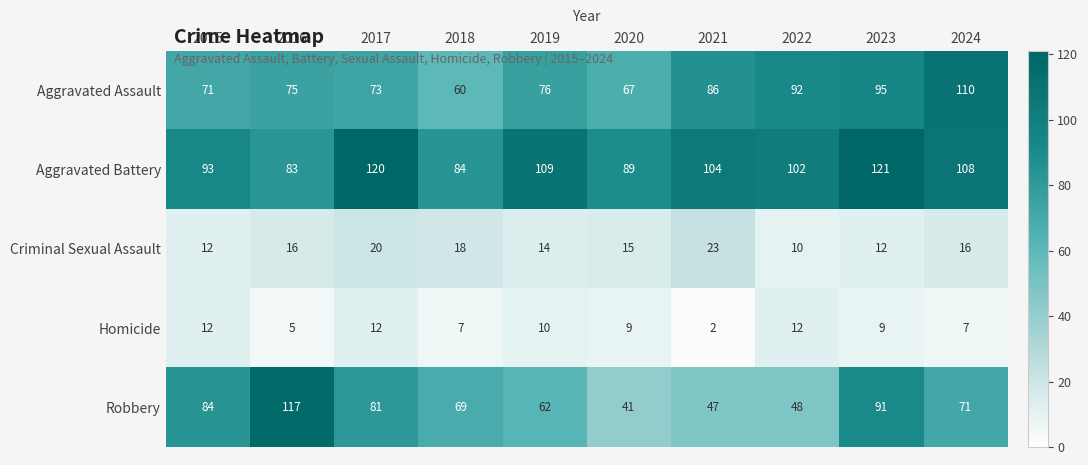

True or false: Criminal Sexual Assault has a value of 6 at 2024.

False